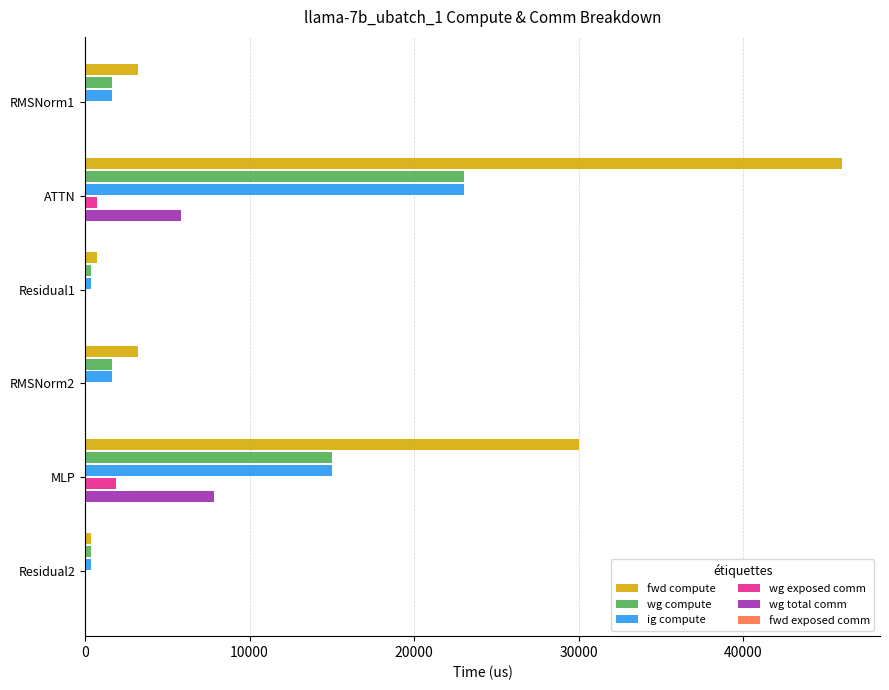

How many values in the wg total comm series exceed 0?

2